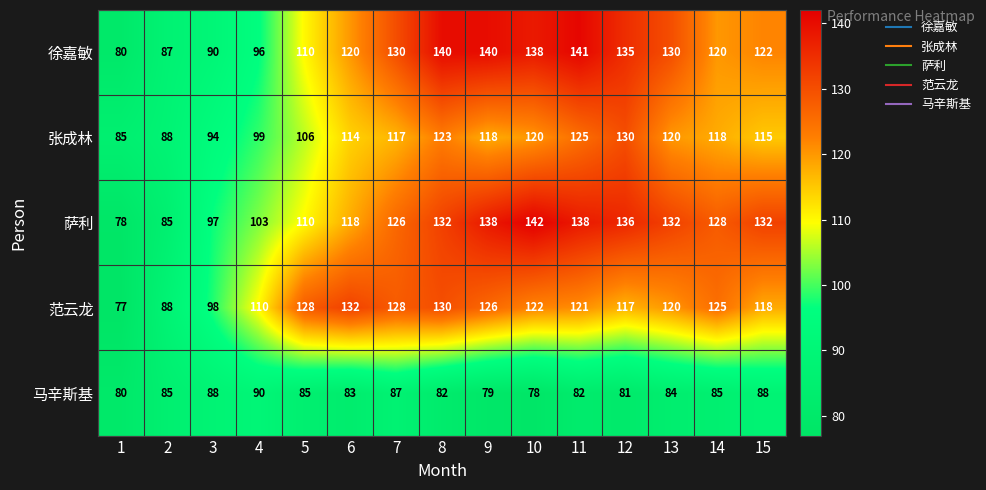

Rank the series by their maximum value, from highest to lowest.

萨利, 徐嘉敏, 范云龙, 张成林, 马辛斯基